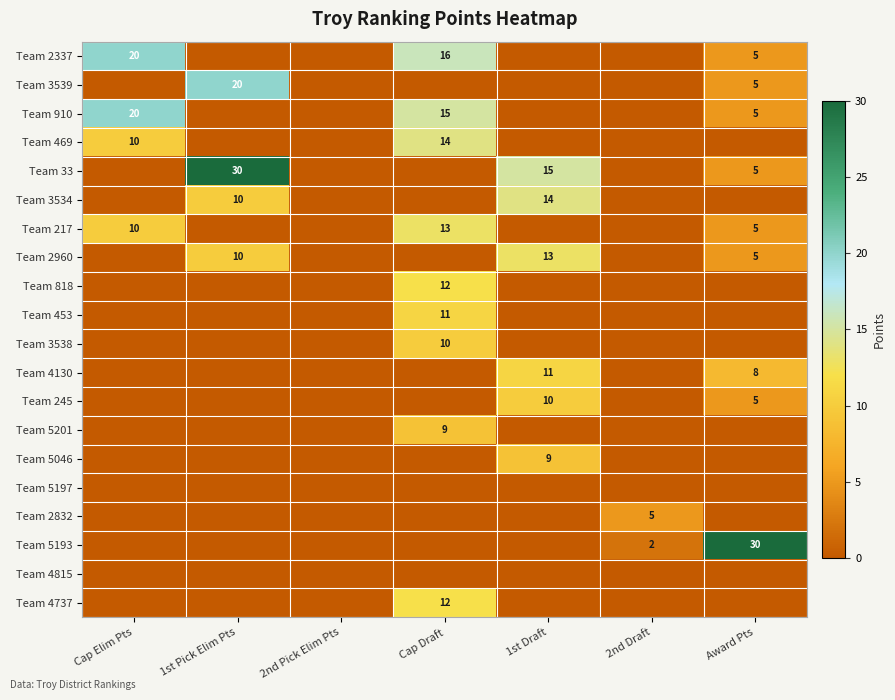

The value of Team 4737 at Cap Draft is 5. True or false?

False